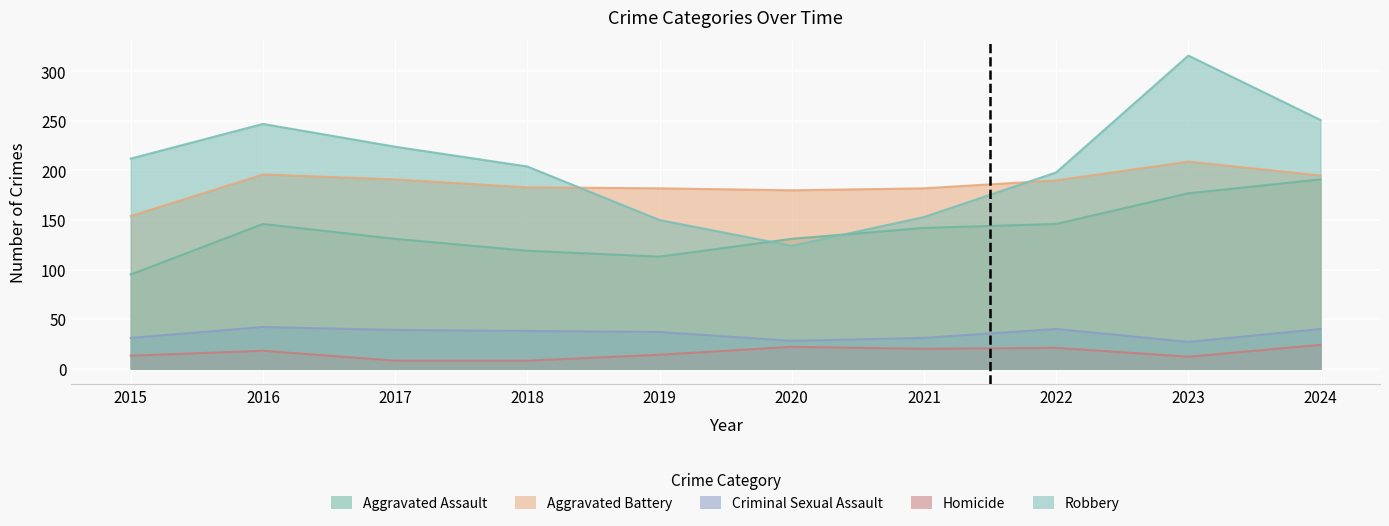

Is the value of Homicide at 2015 greater than the value of Aggravated Assault at 2022?

No